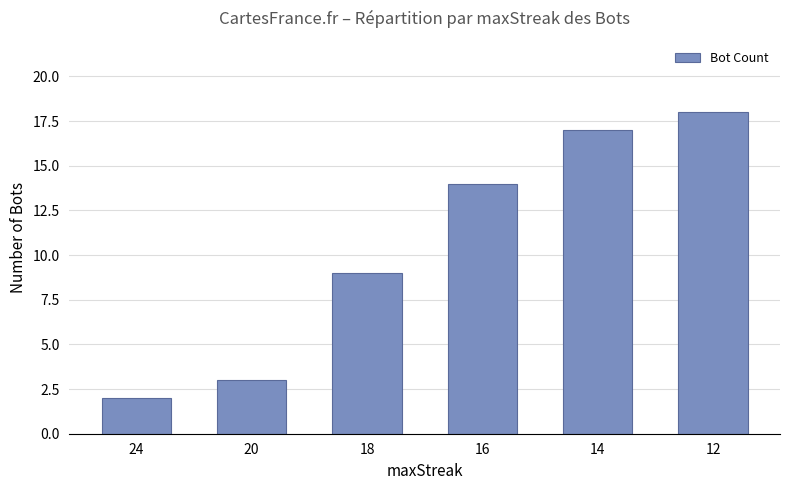

True or false: the data shows 6 at 14.

False